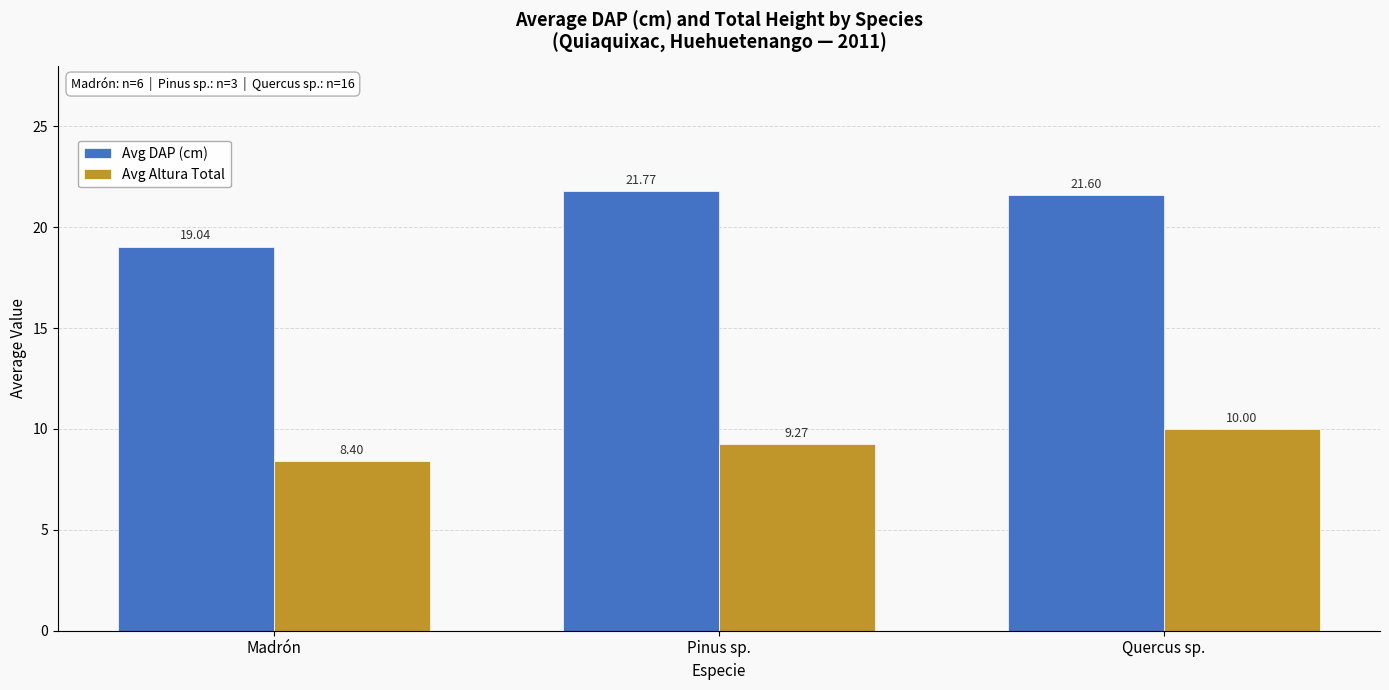

Reading left to right, transcribe all the data shown in this chart.

Avg DAP (cm): Madrón=19.0	Pinus sp.=21.8	Quercus sp.=21.6
Avg Altura Total: Madrón=8.4	Pinus sp.=9.3	Quercus sp.=10.0